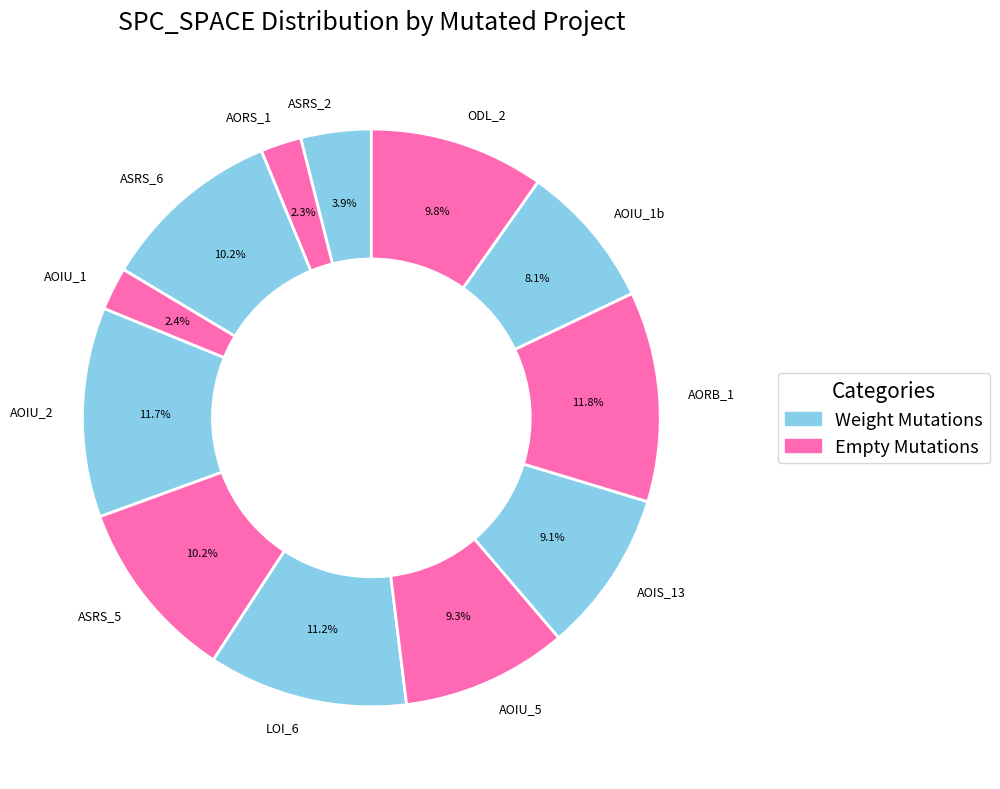

Which has a higher value, ASRS_2 or ASRS_6?

ASRS_6